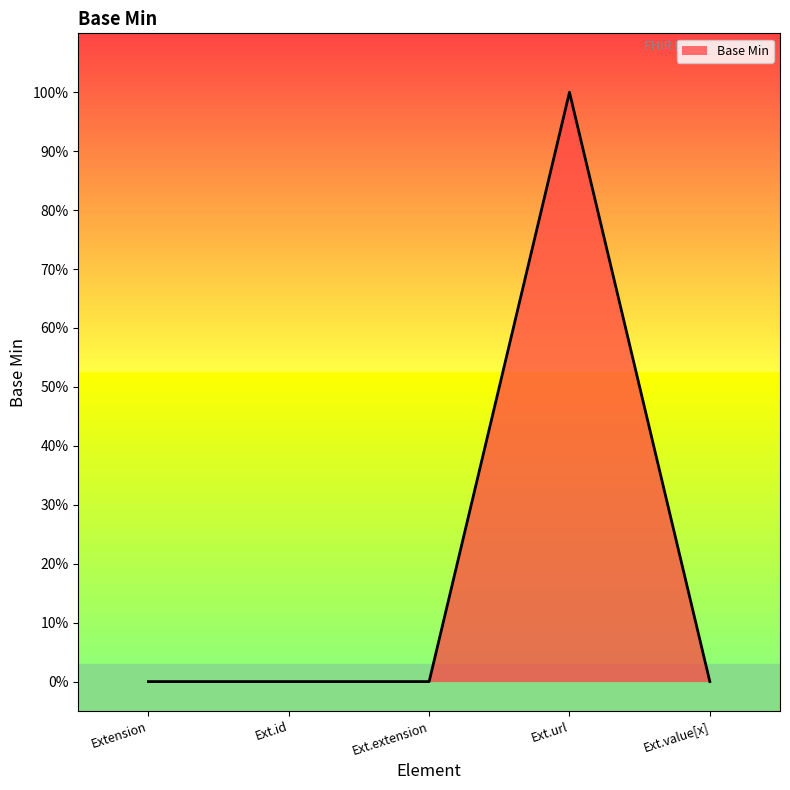

How many points are higher than both their immediate neighbors (excluding endpoints)?

1